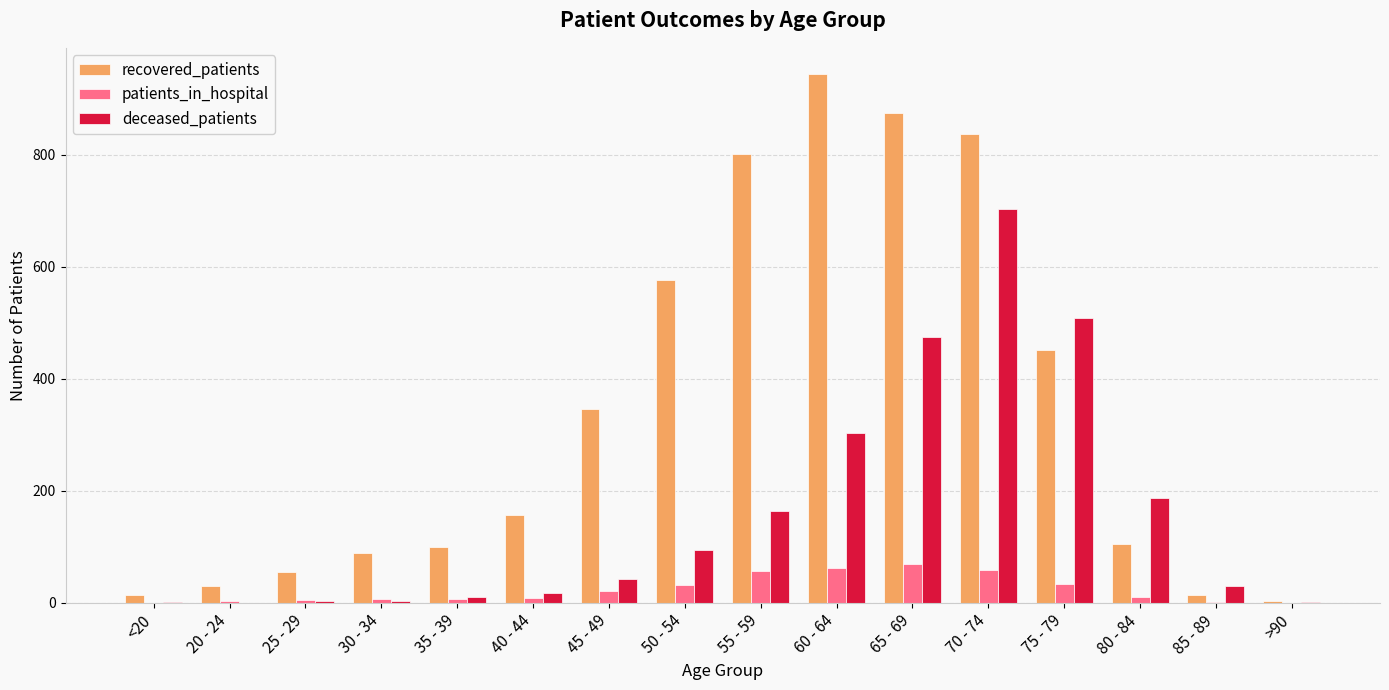

What is the sum of the deceased_patients values at 65 - 69 and 75 - 79?

983